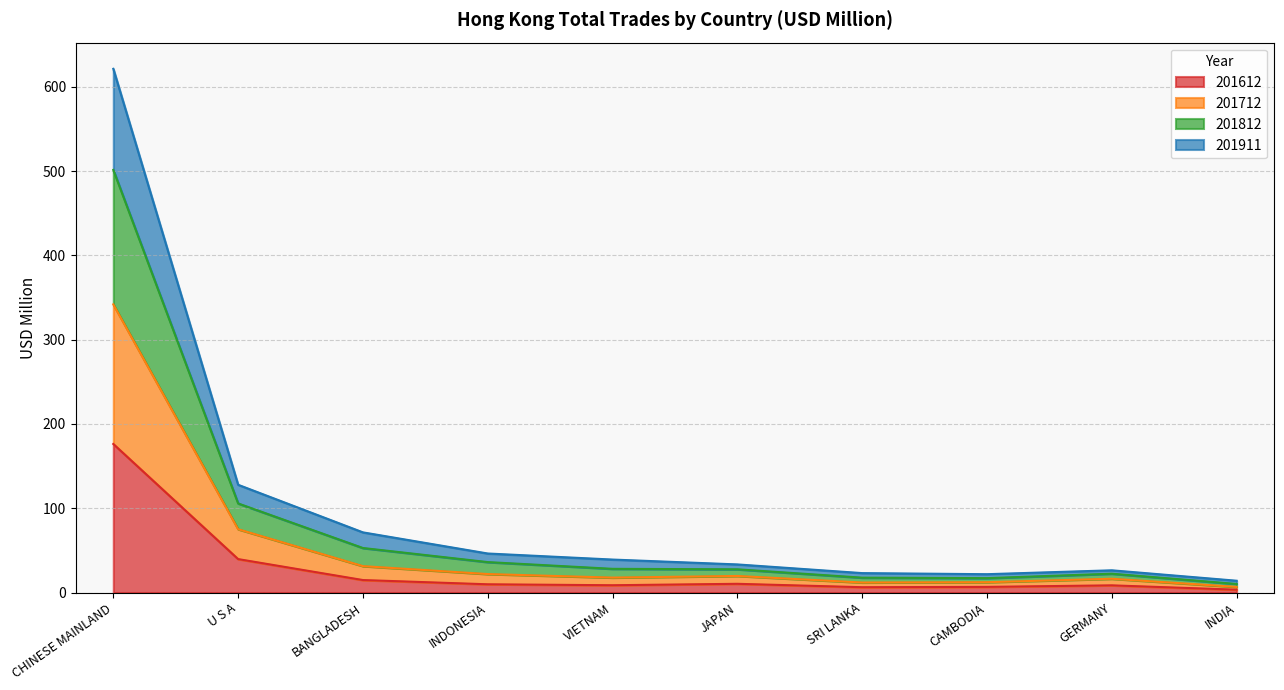

At which category is the sum across all series the highest?

CHINESE MAINLAND